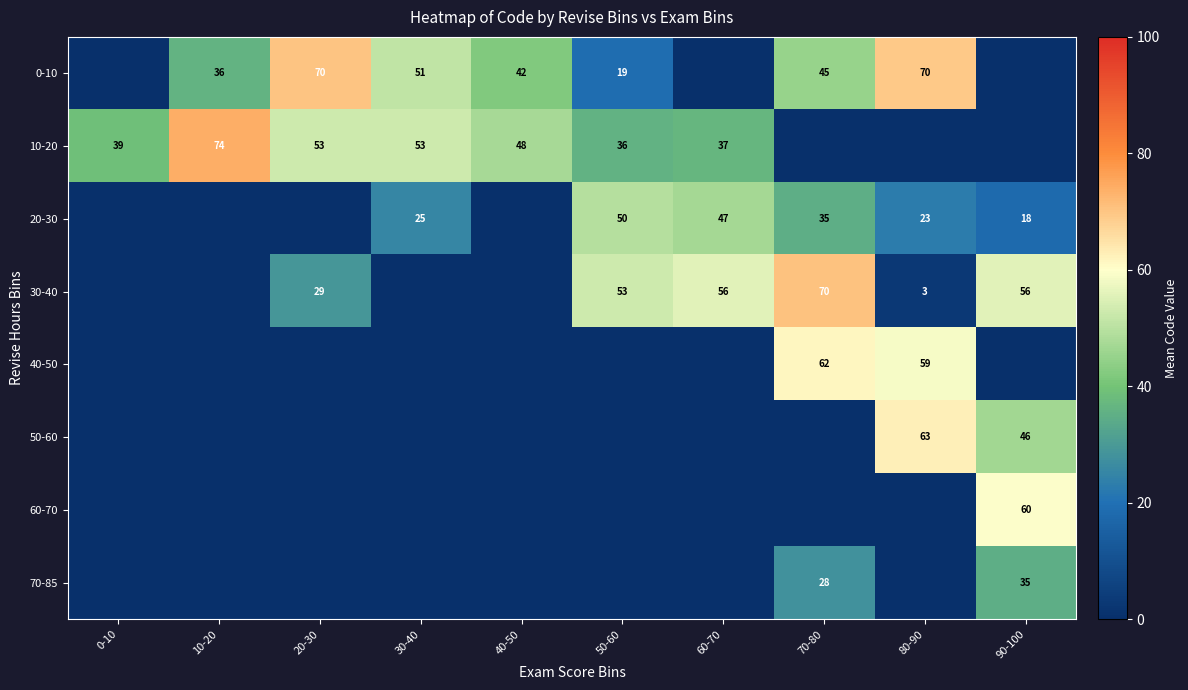

At which label does 70-85 reach its peak?

90-100